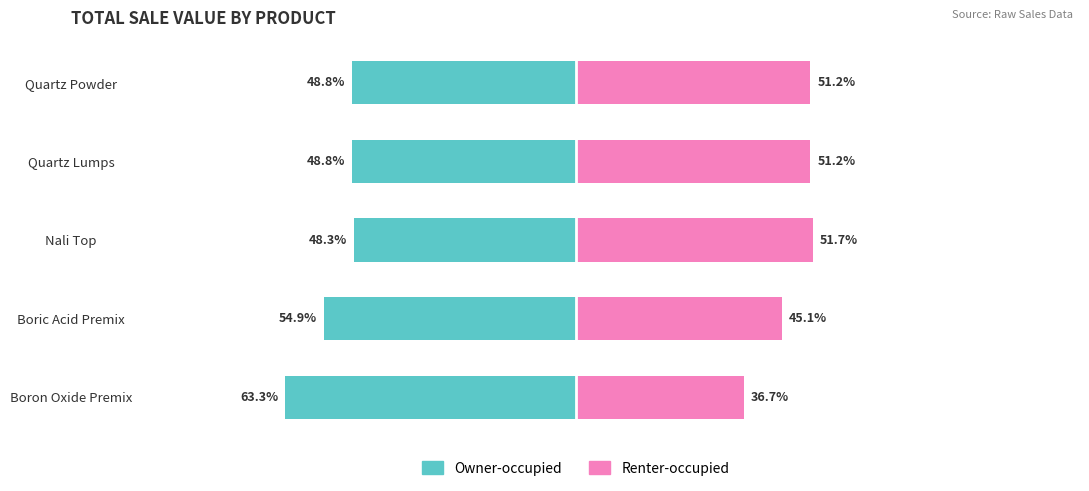

What is the difference between the maximum and minimum values in the Owner-occupied series?

15.0